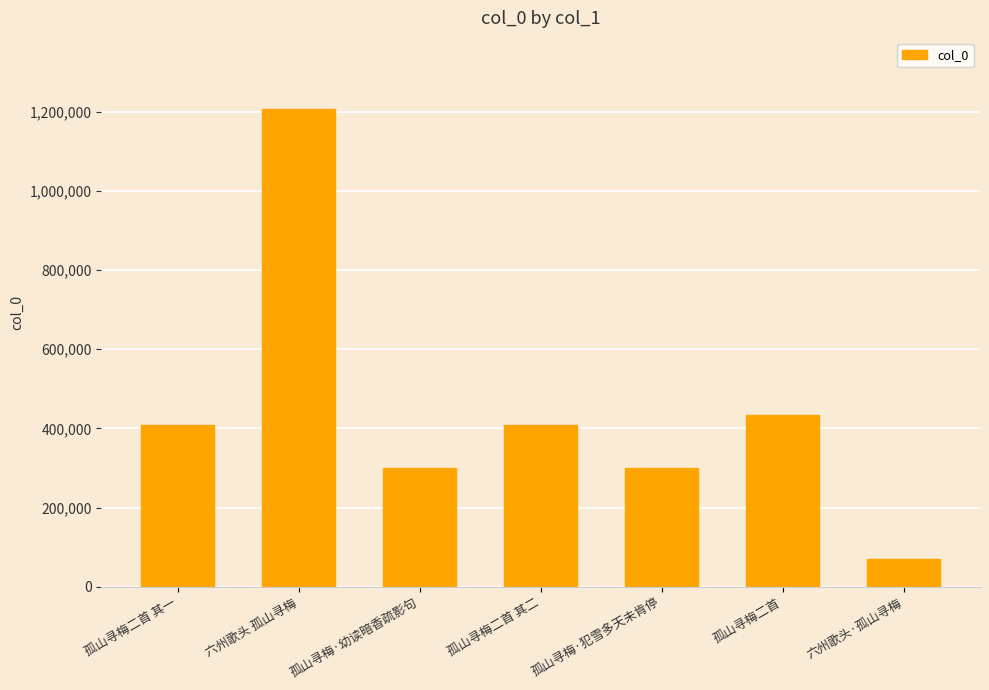

What position from the right is 六州歌头 孤山寻梅?

6